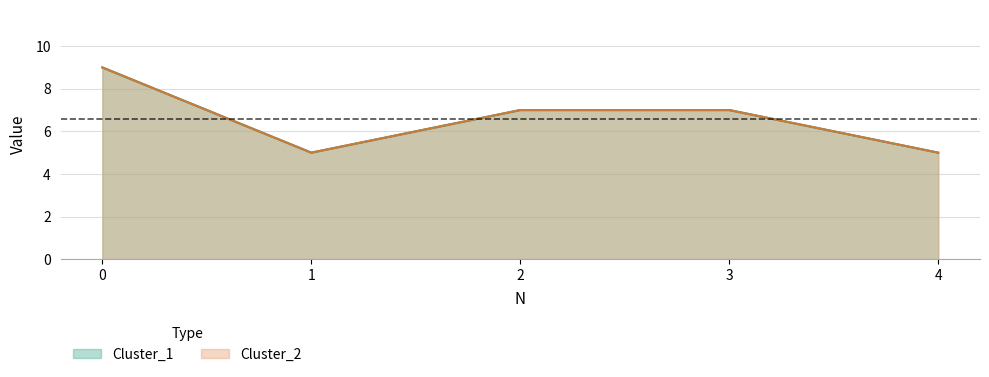

Reading right to left, list all the values displayed in this chart.

Cluster_1: 4=5	3=7	2=7	1=5	0=9
Cluster_2: 4=5	3=7	2=7	1=5	0=9